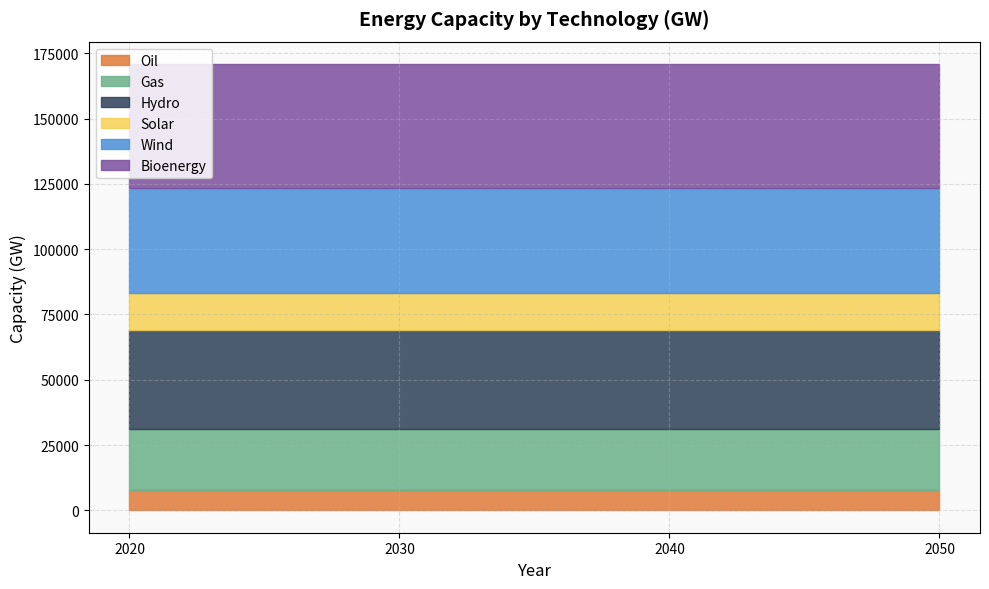

What is the difference between the highest and lowest values at 2050?

39600